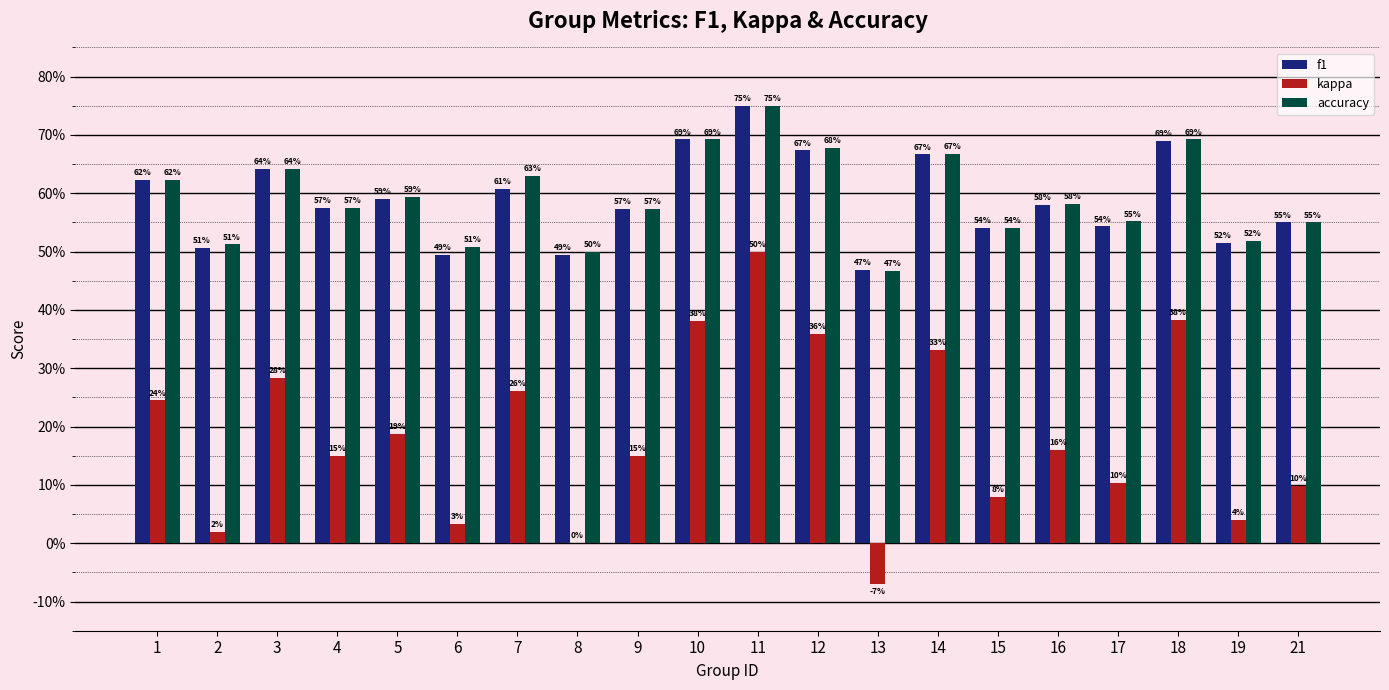

Between 5 and 11, which series saw the biggest shift?

kappa